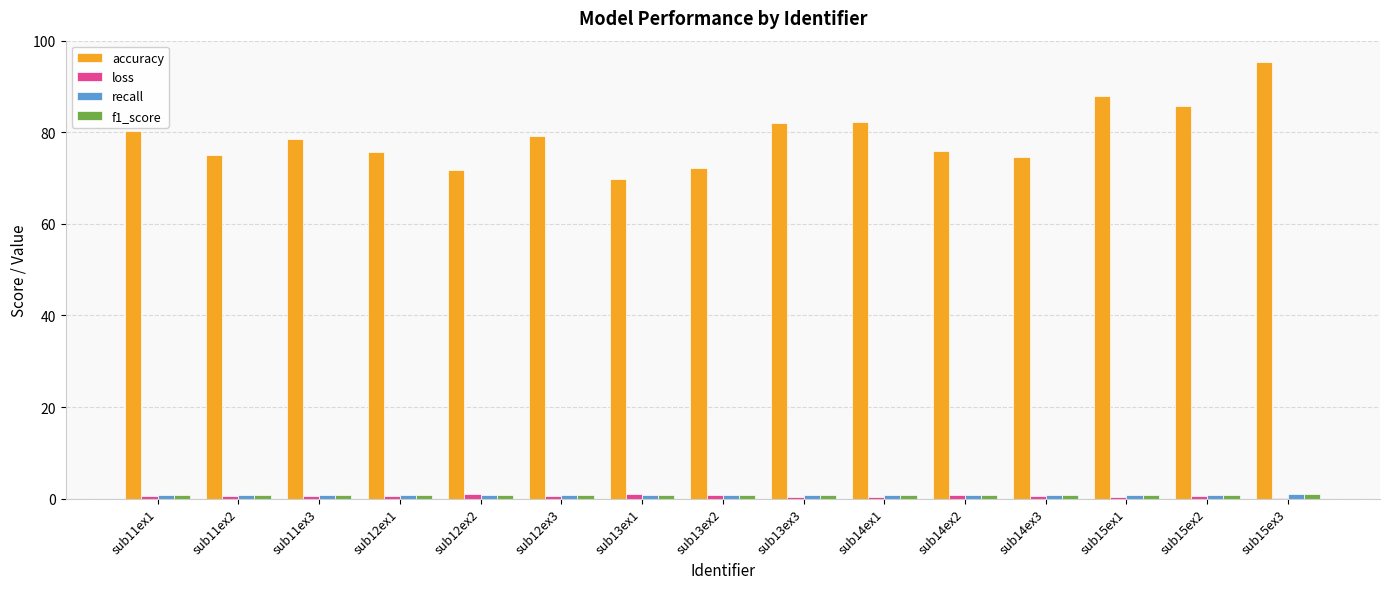

Which label corresponds to the largest value in the chart?

sub15ex3